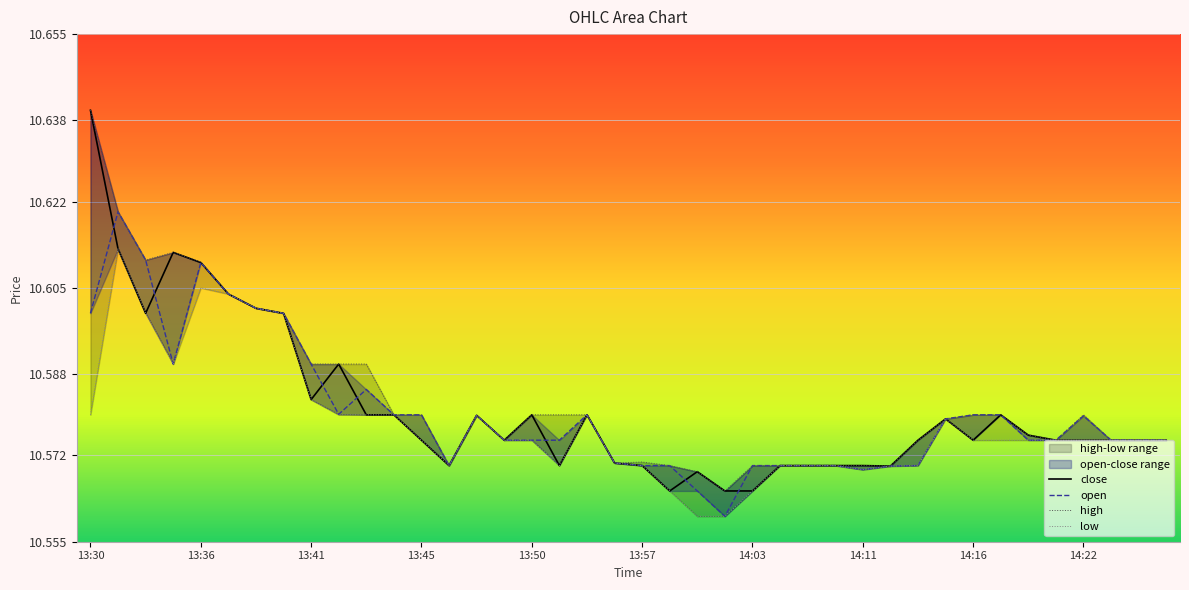

What is the difference between the maximum and minimum values in the high series?

0.1